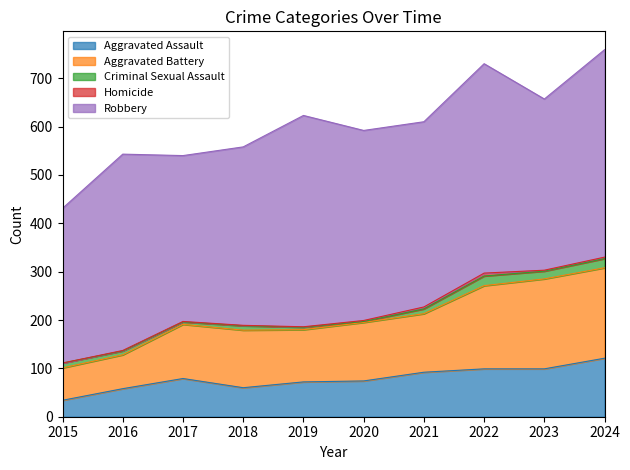

Count the Criminal Sexual Assault values in the range 5 to 16.

7